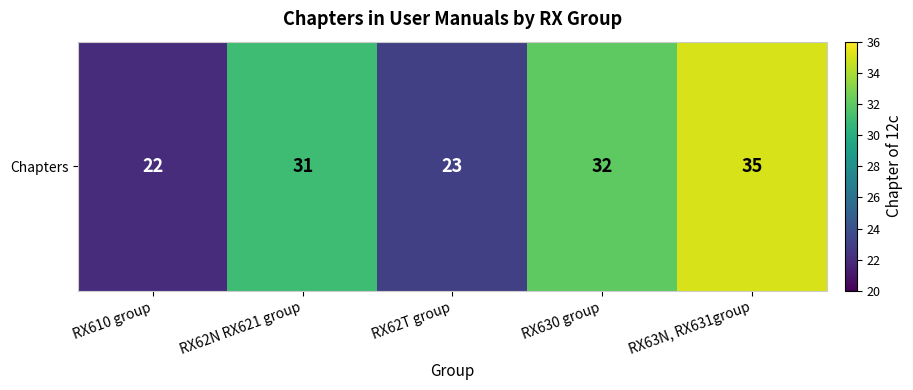

What is the minimum value shown in the chart?

22